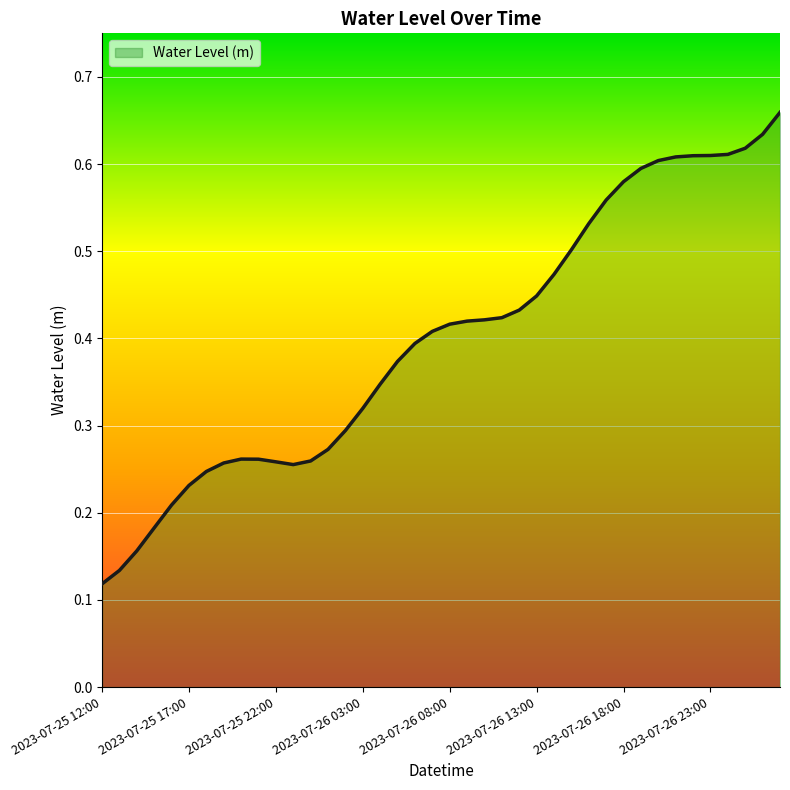

What position from the left is 2023-07-26 19:00?

32